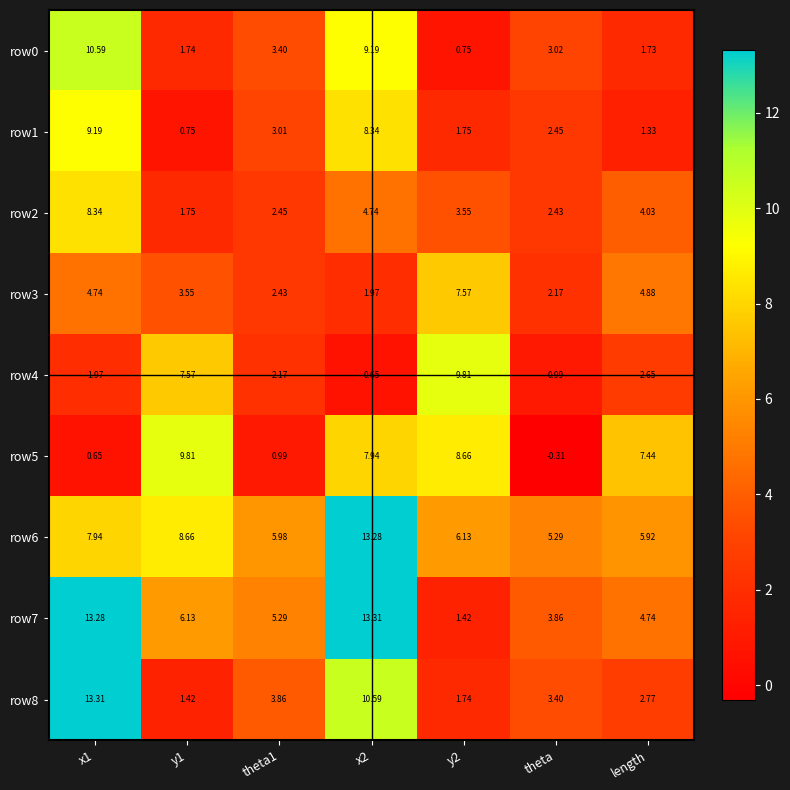

How many data points in row2 are less than 3?

3